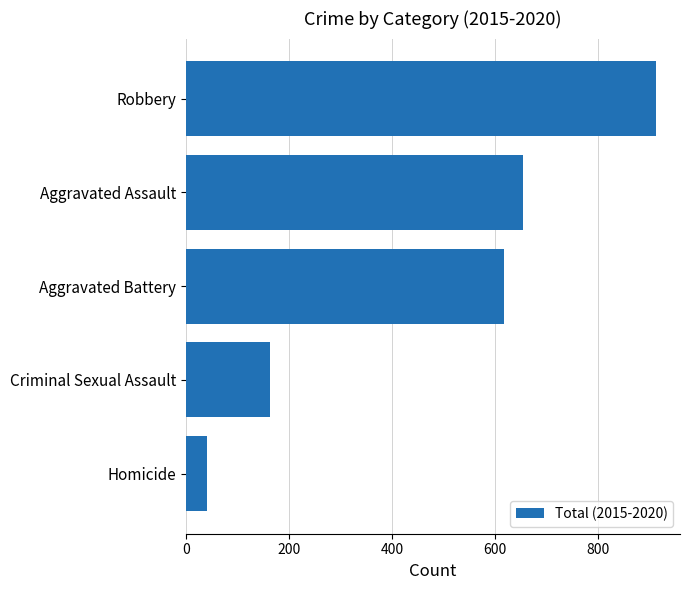

Is it true that the value at Robbery is 913?

True